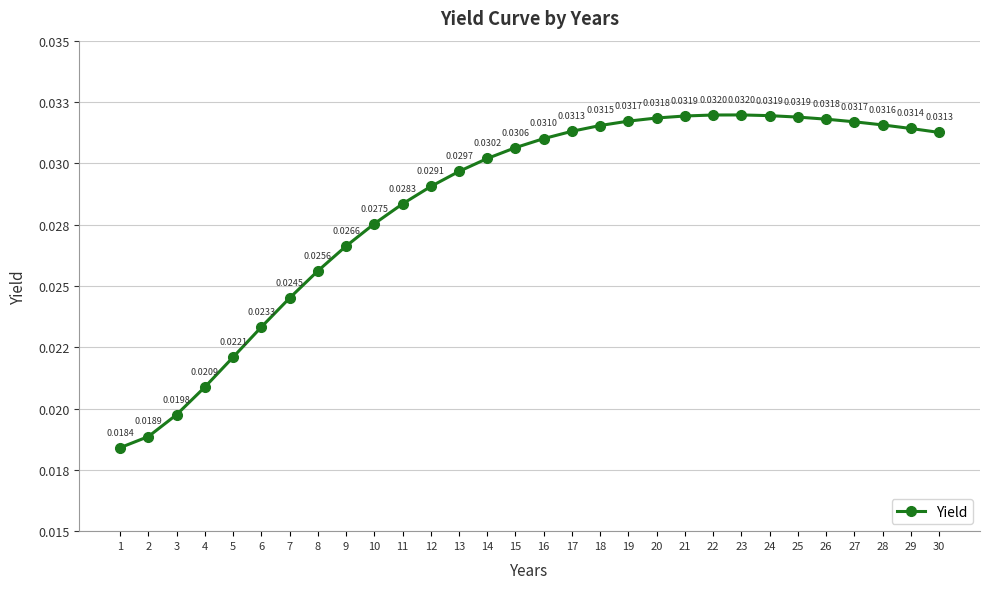

What is the sum of all values?

0.9